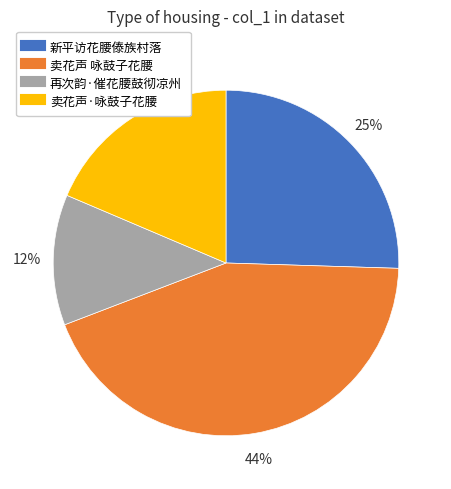

The 卖花声 咏鼓子花腰 slice represents 31% of the pie. True or false?

False